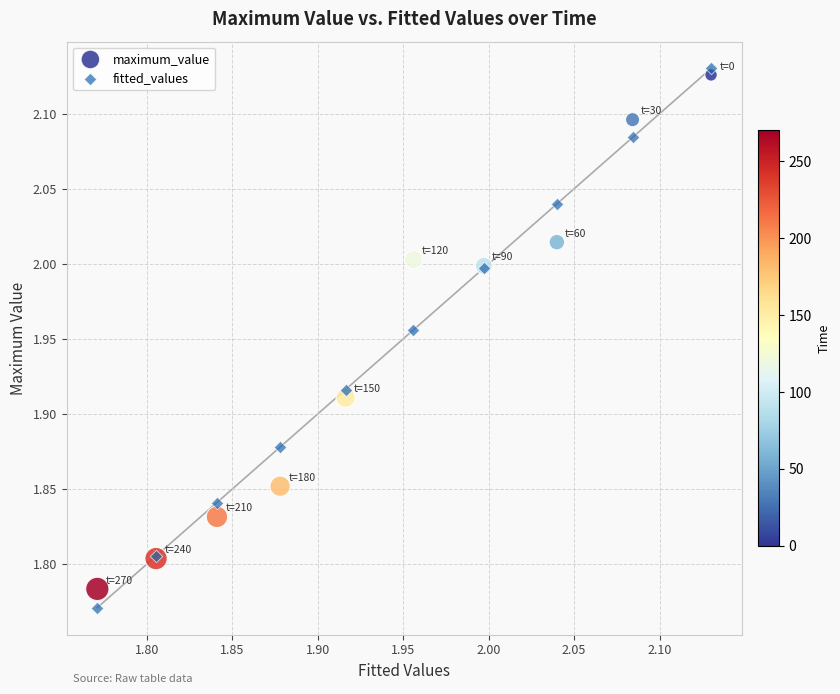

What are all the series names shown in the legend?

maximum_value, fitted_values